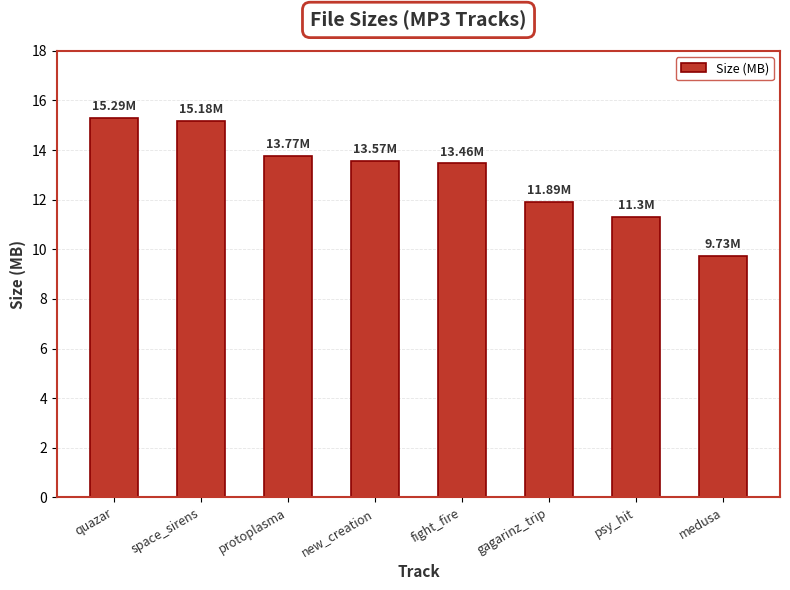

How many bars are there in total?

8